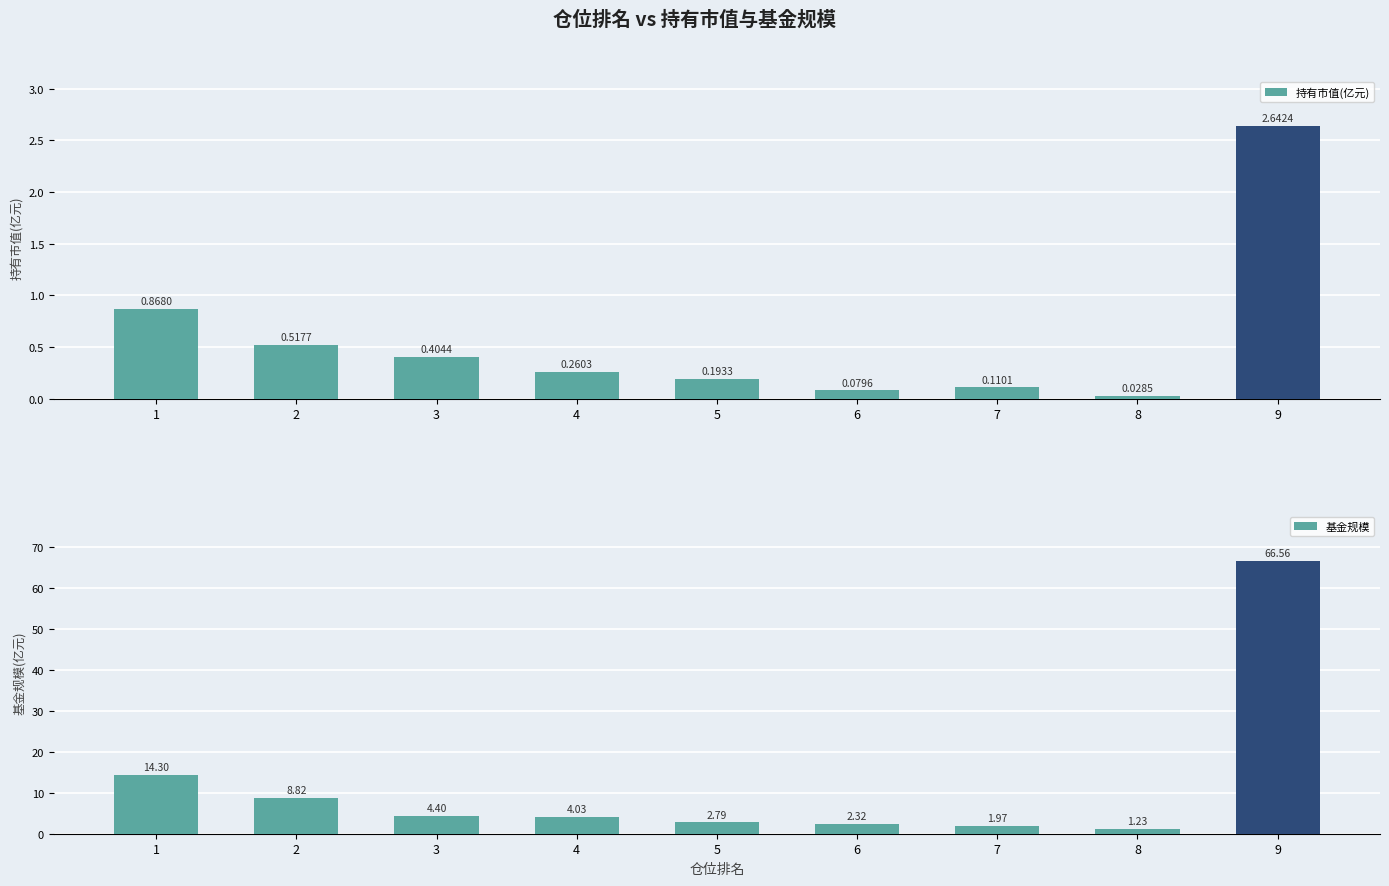

Reading left to right, list all the values displayed in this chart.

持有市值(亿元): 0.9	0.5	0.4	0.3	0.2	0.1	0.1	0.0	2.6
基金规模: 14.3	8.8	4.4	4.0	2.8	2.3	2.0	1.2	66.6